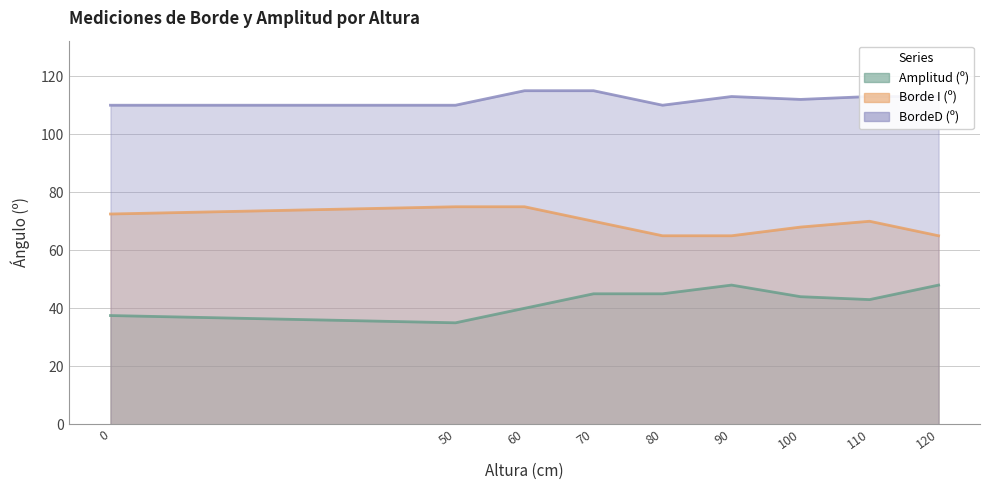

At which category is the sum across all series the highest?

60